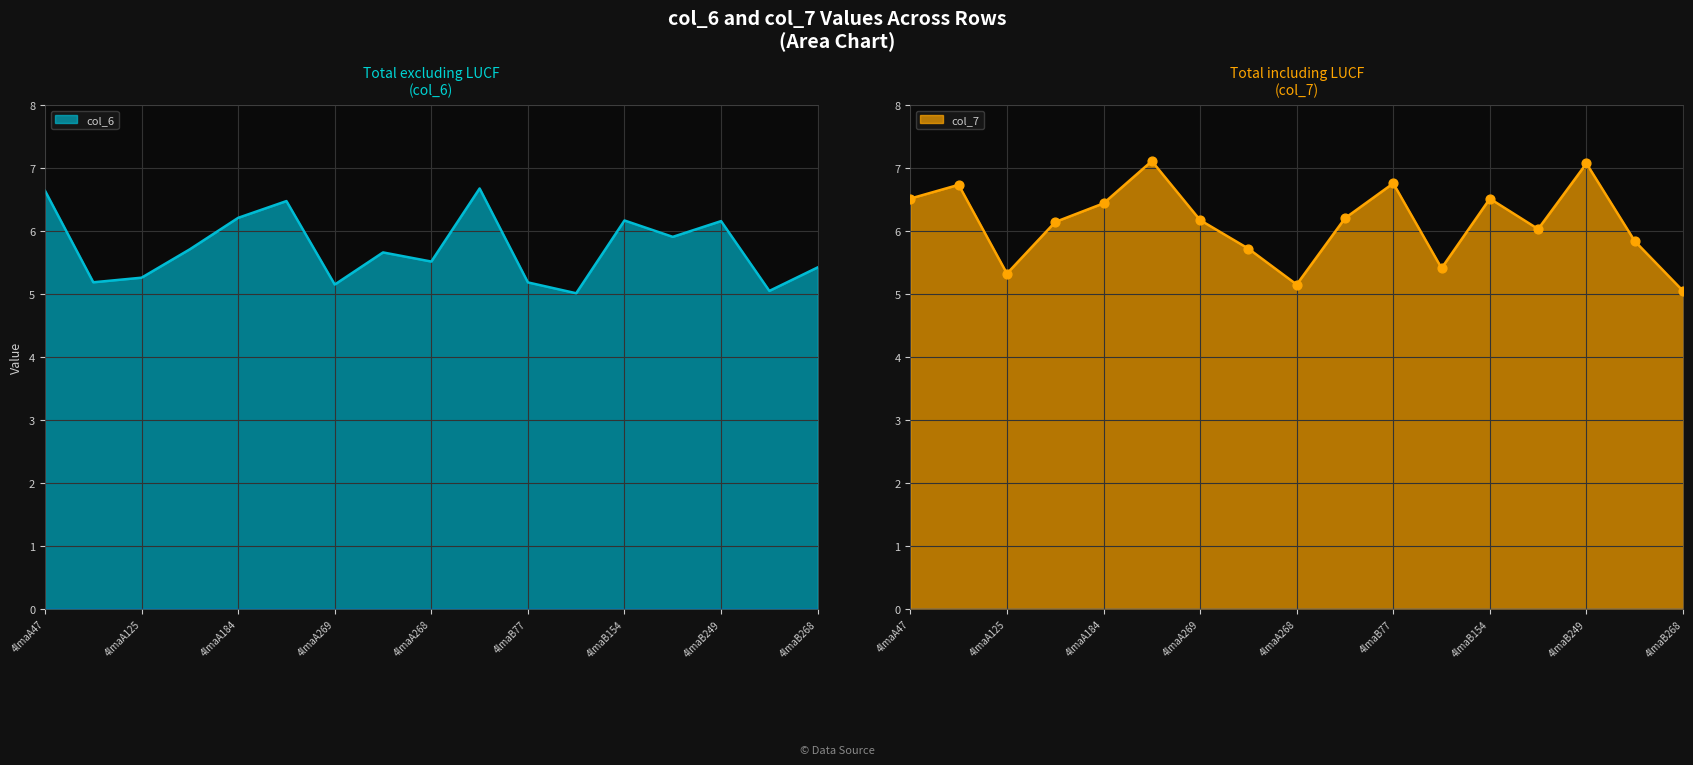

What is the minimum value for col_6?

5.0